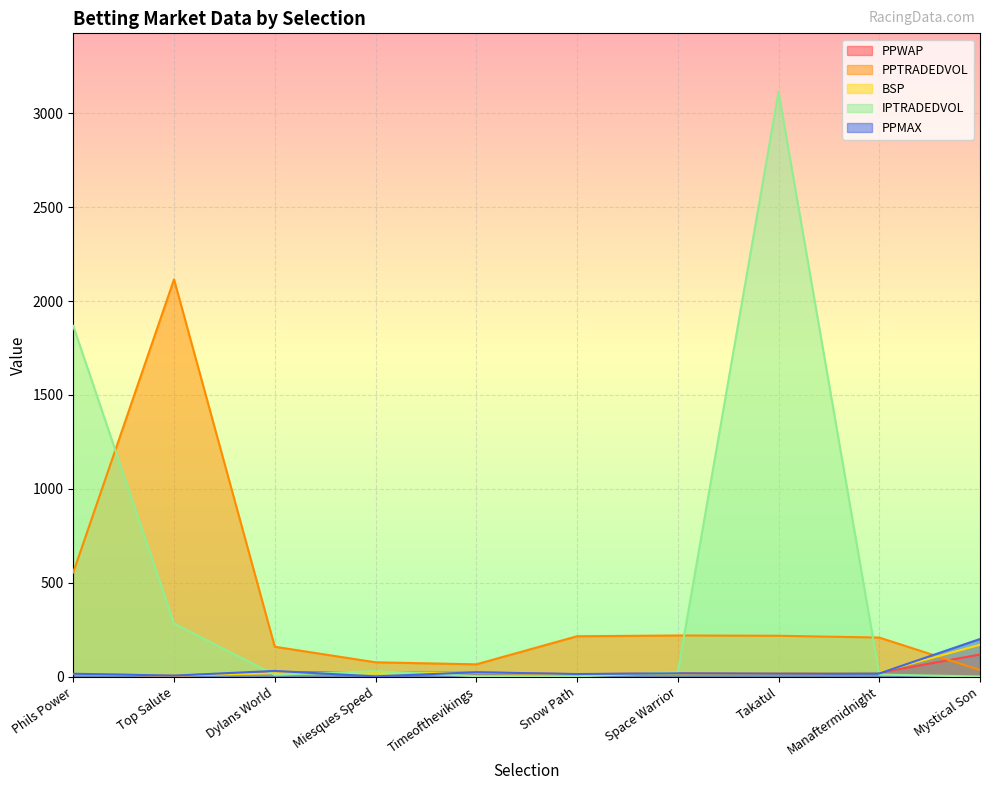

What is the value of the BSP point at the 2nd from the left?

5.0